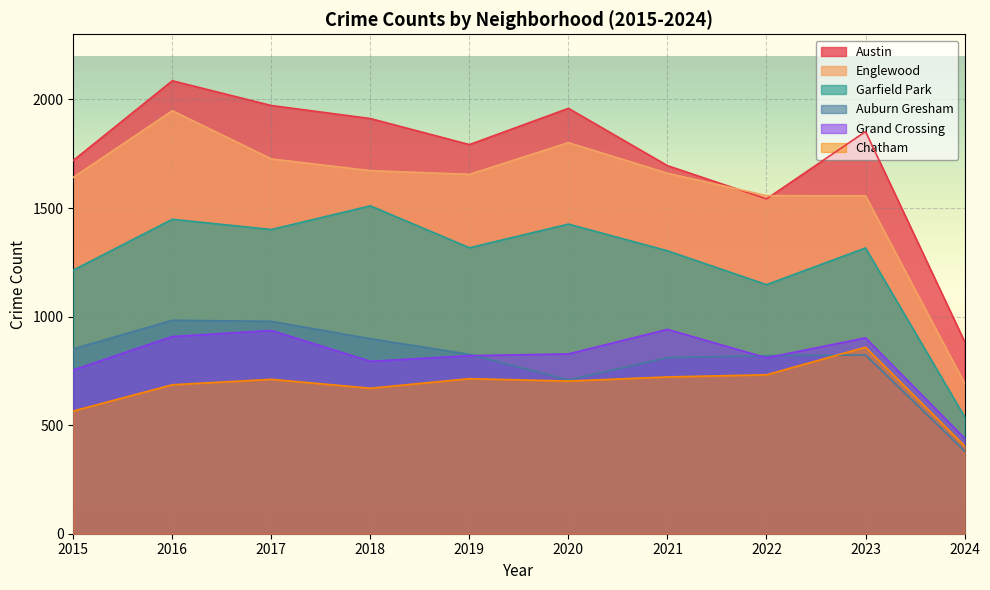

At which category is the sum across all series the highest?

2016